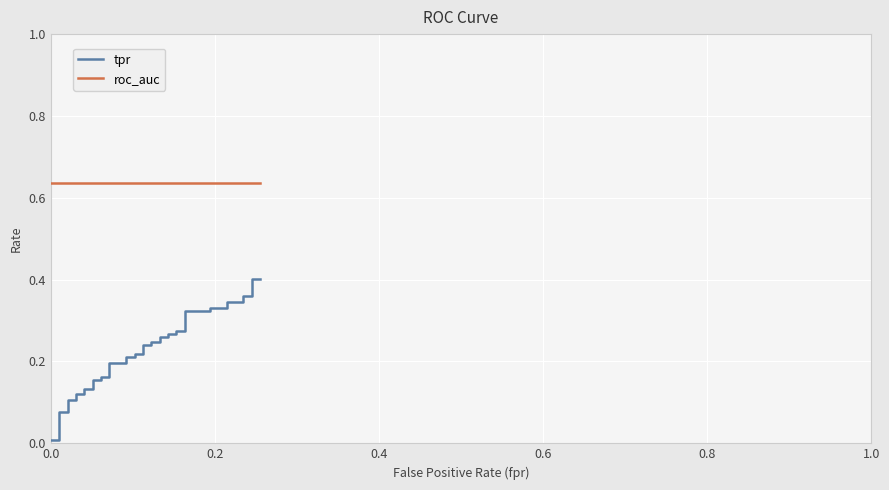

The value of roc_auc at 29 is 0.2. True or false?

False